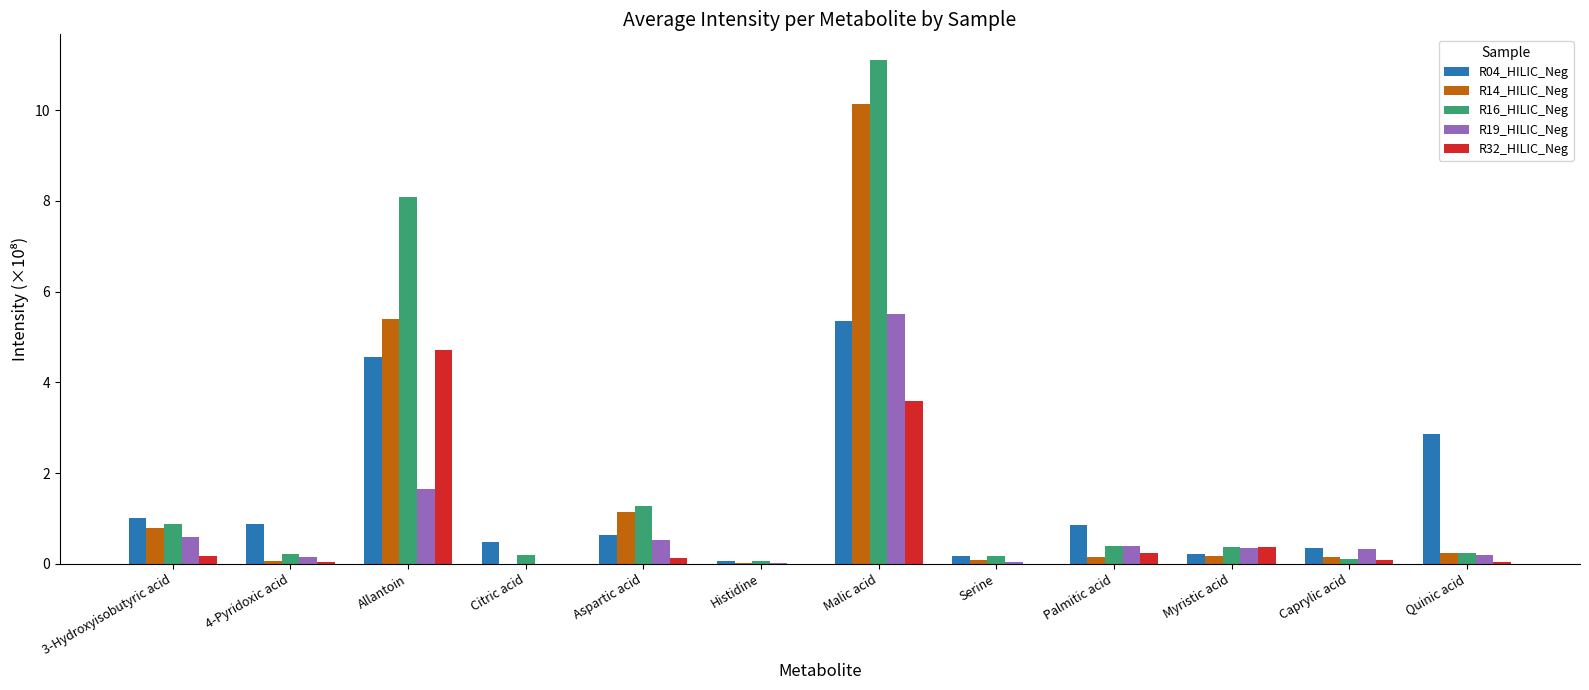

Which series has the largest total across all categories?

R16_HILIC_Neg